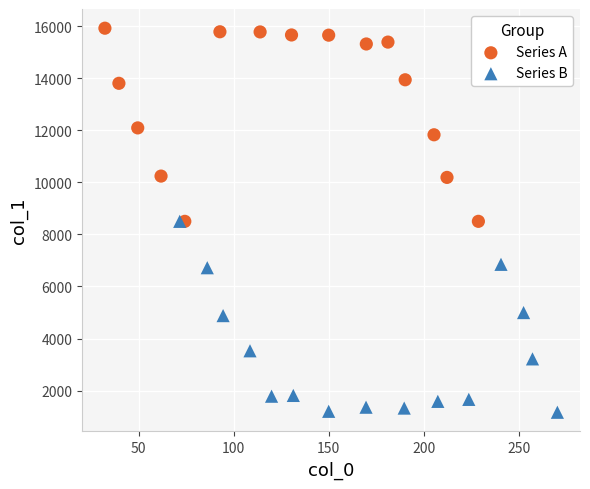

What are all the series names shown in the legend?

Series A, Series B